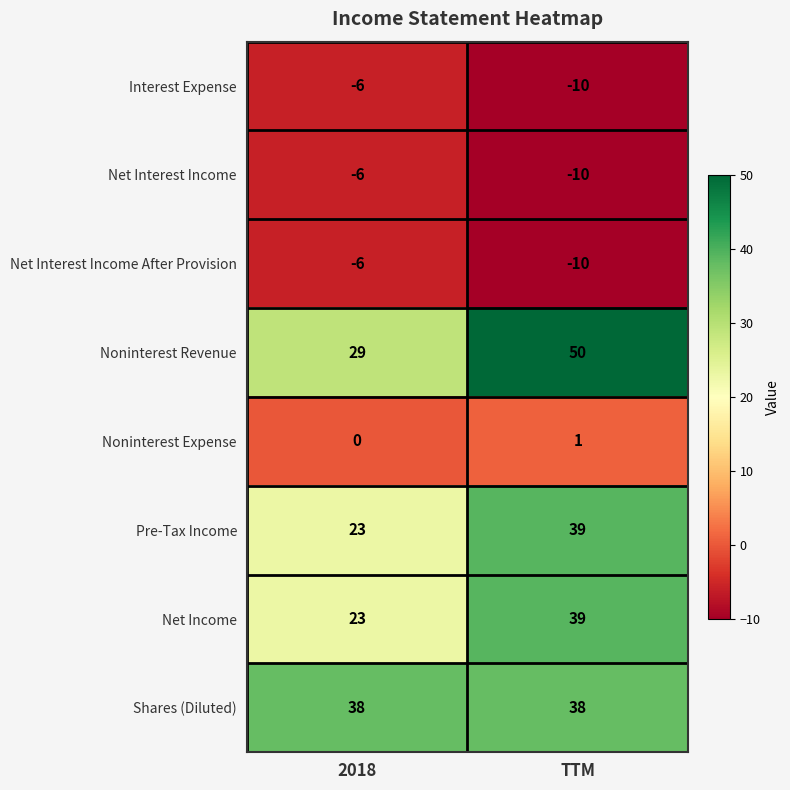

At which category is the sum across all series the highest?

TTM